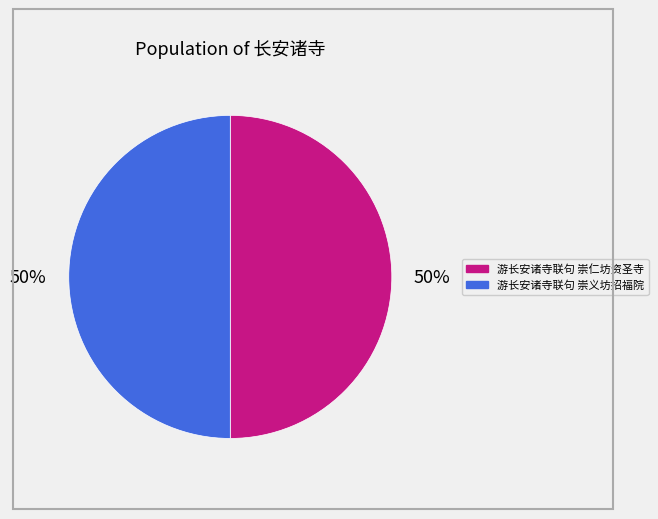

To the nearest percent, what is the average slice percentage?

50%